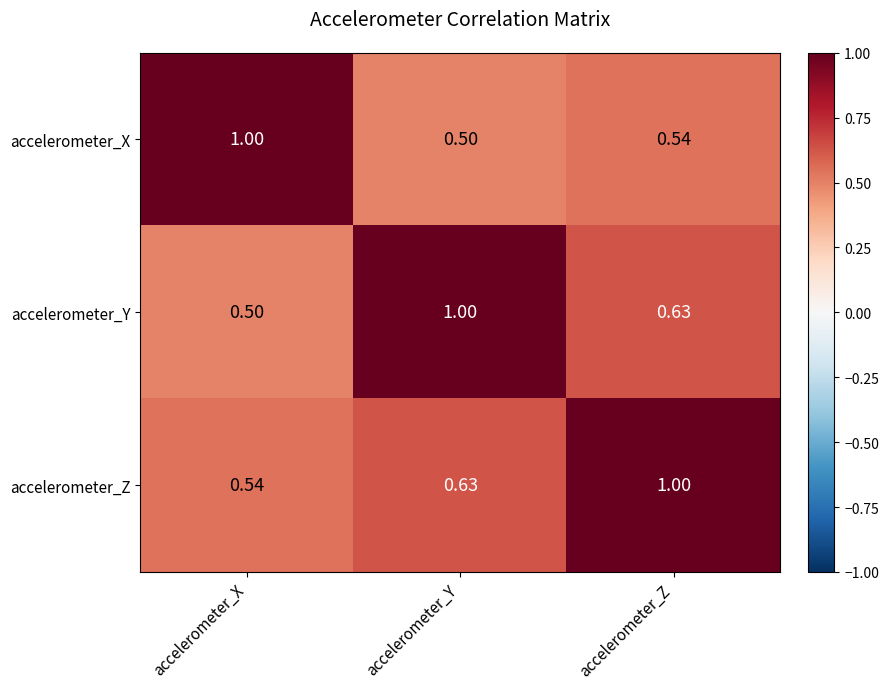

Rank the categories by accelerometer_Z value from highest to lowest.

accelerometer_Z, accelerometer_Y, accelerometer_X